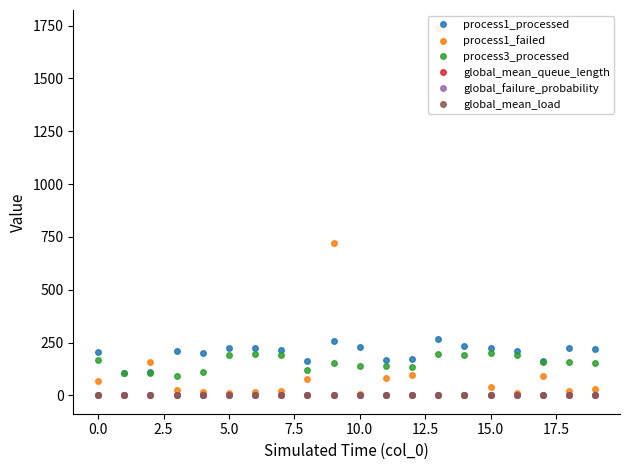

What is the value of the global_mean_load point at the 13th from the left?

0.1